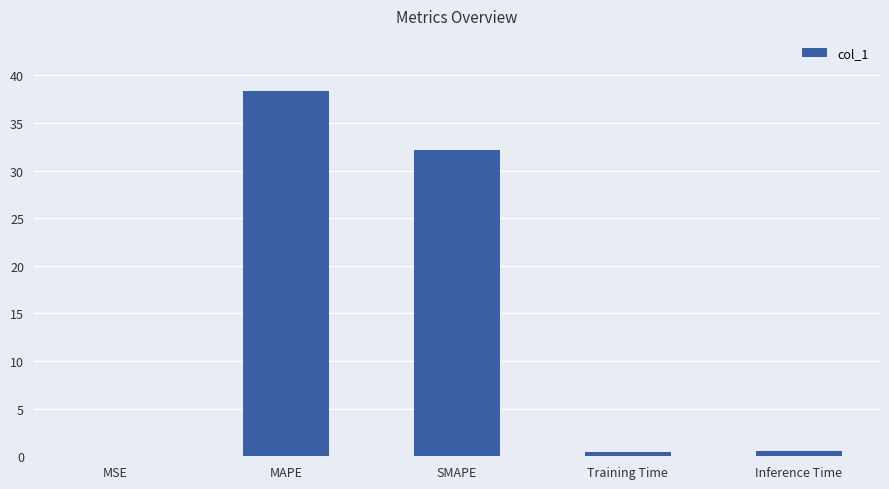

What is the average value?

14.3